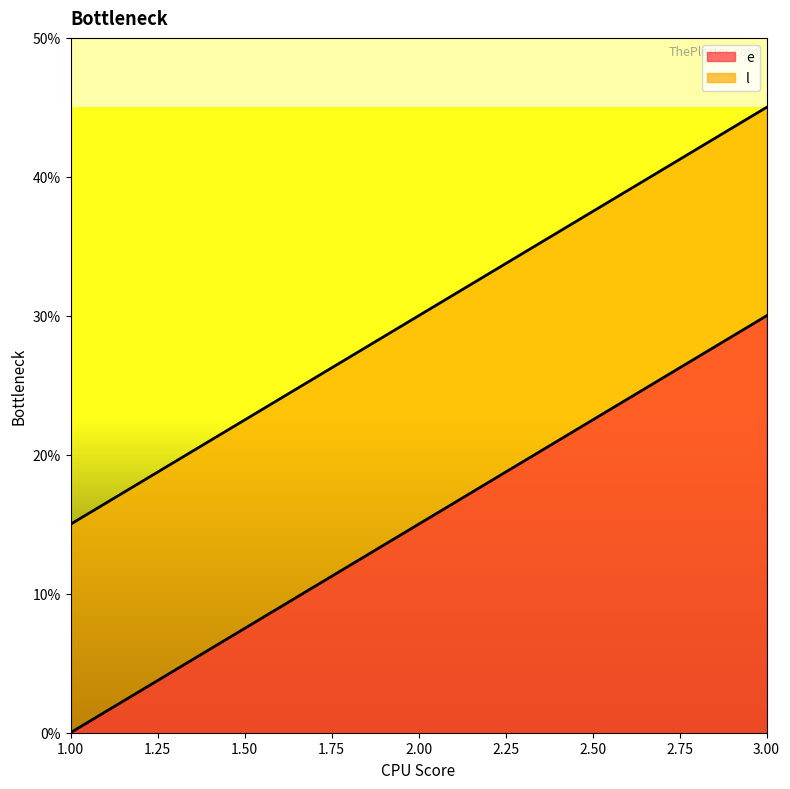

Between 3 and 2, which is larger?

3